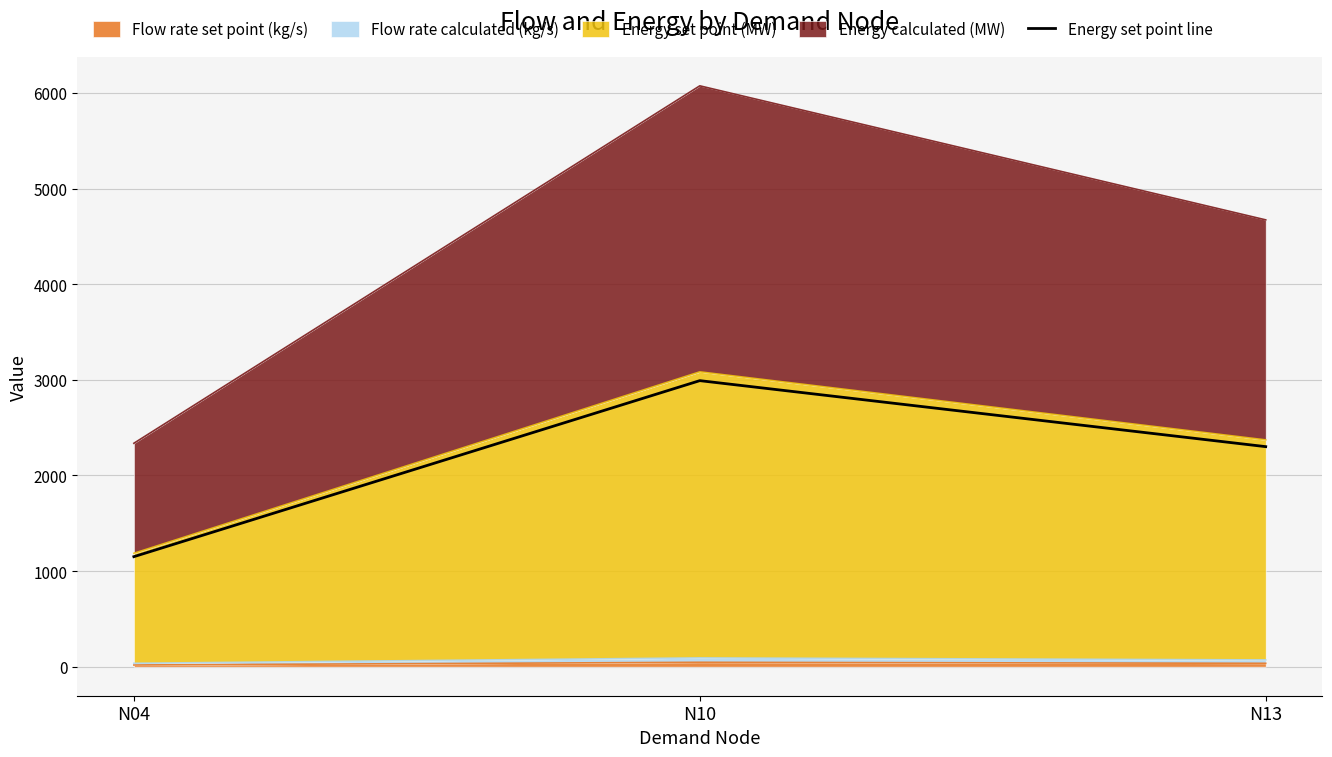

What is the average value?

2147.6